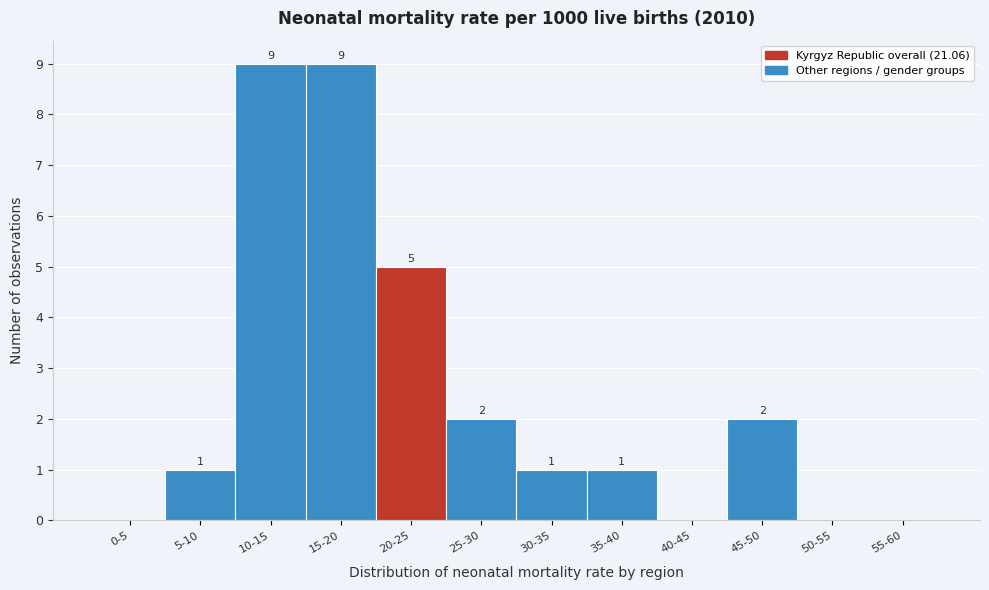

Reading left to right, what are all the values shown in this chart?

0-5=0	5-10=1	10-15=9	15-20=9	20-25=5	25-30=2	30-35=1	35-40=1	40-45=0	45-50=2	50-55=0	55-60=0